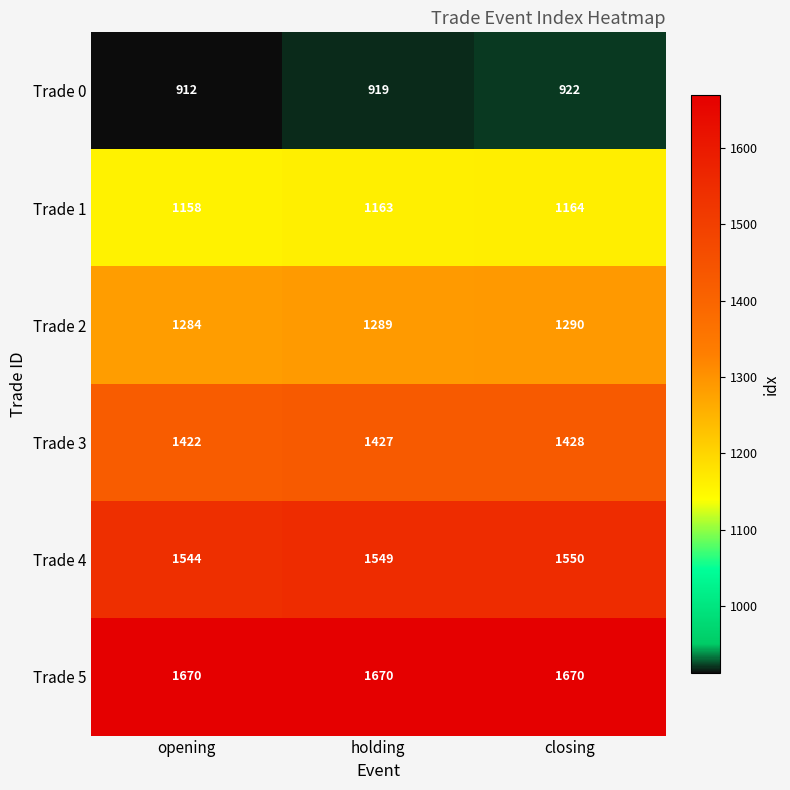

What is the minimum value shown in the chart?

912